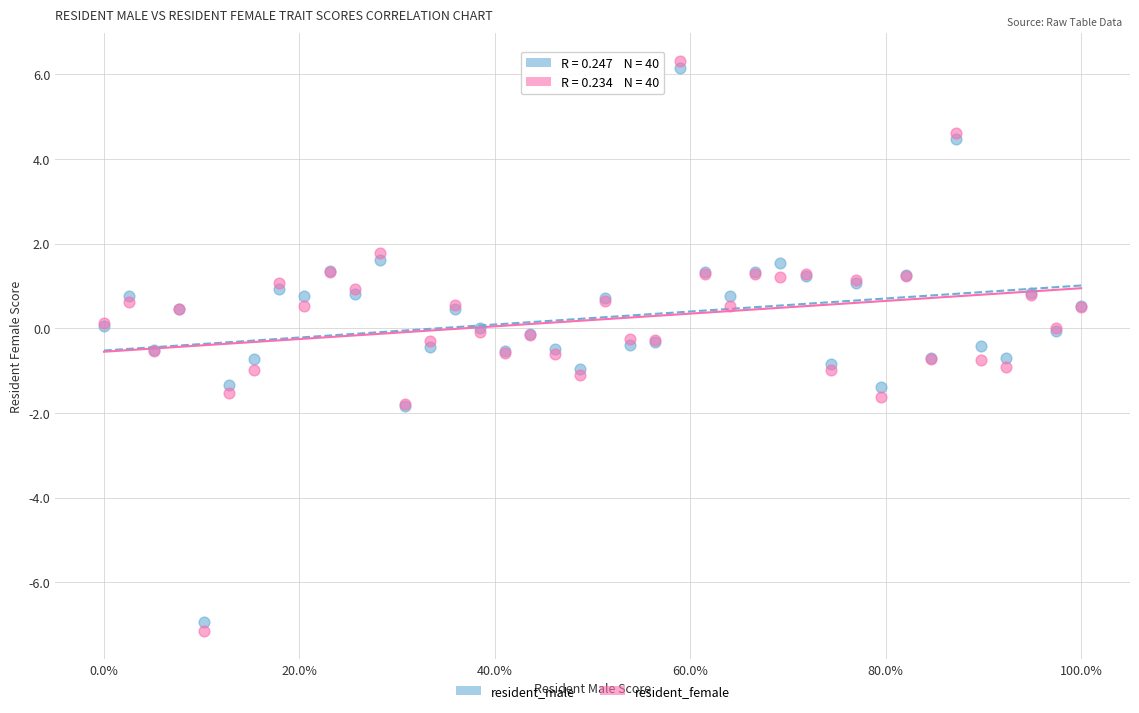

Which series has the largest Y range (max minus min)?

resident_female